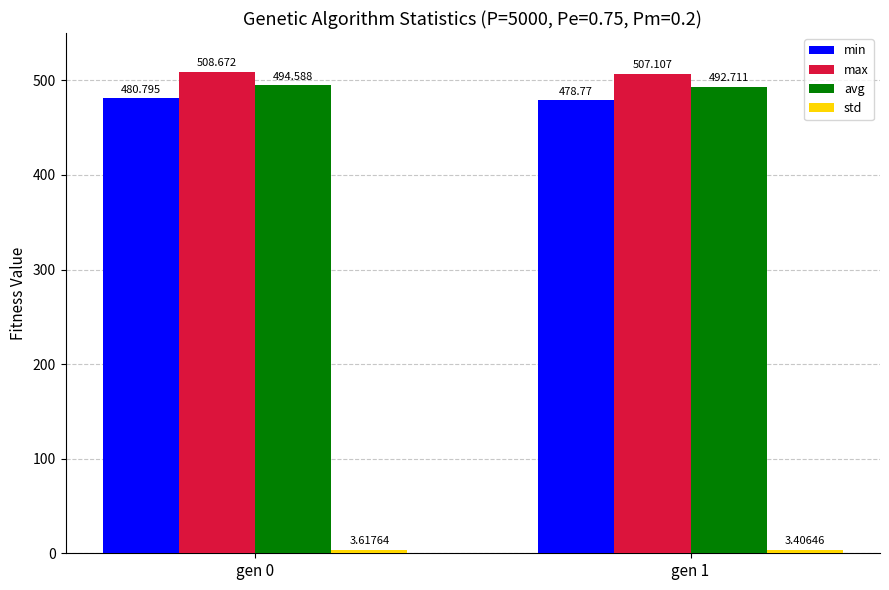

What is the value of the min bar at the 2nd from the left?

478.8